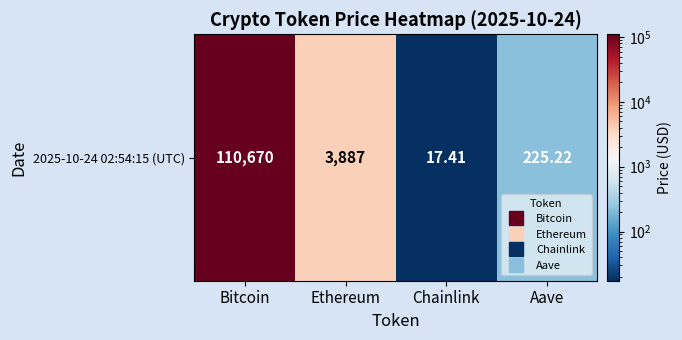

How many values exceed 3887?

1